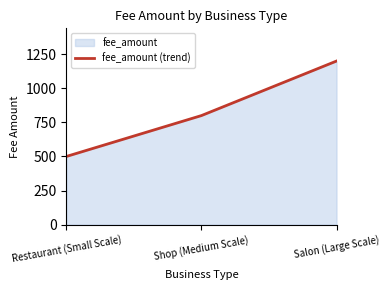

Rank the categories by value from lowest to highest.

Restaurant (Small Scale), Shop (Medium Scale), Salon (Large Scale)